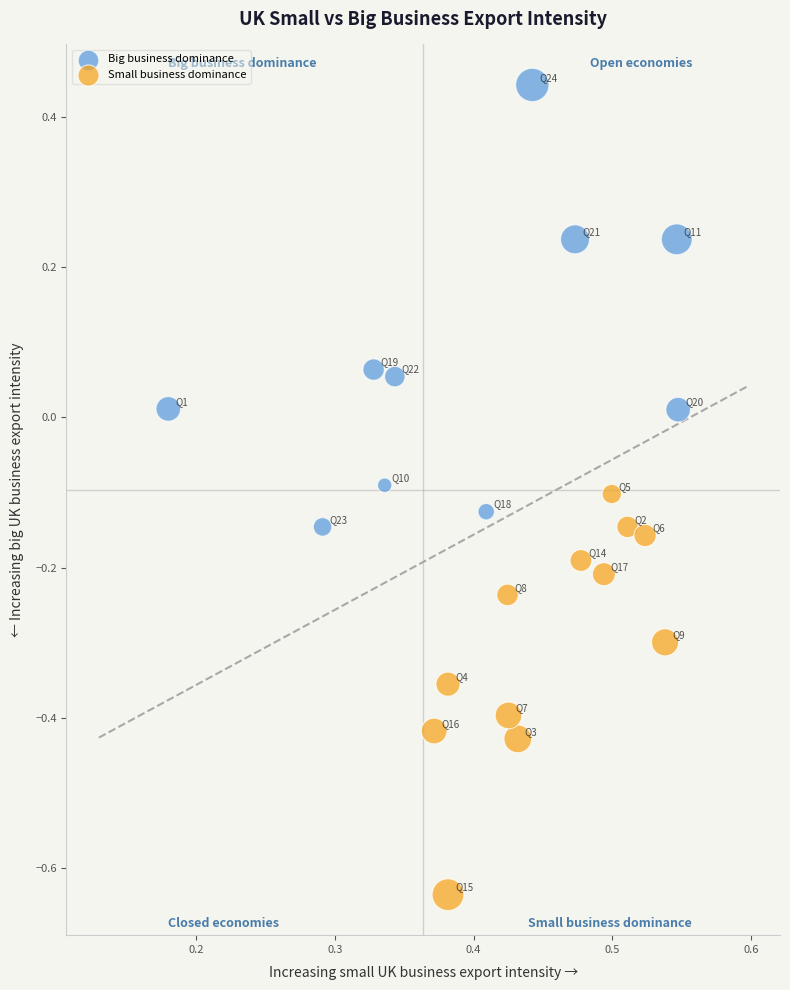

Which series has the widest spread of Y values?

Big business dominance